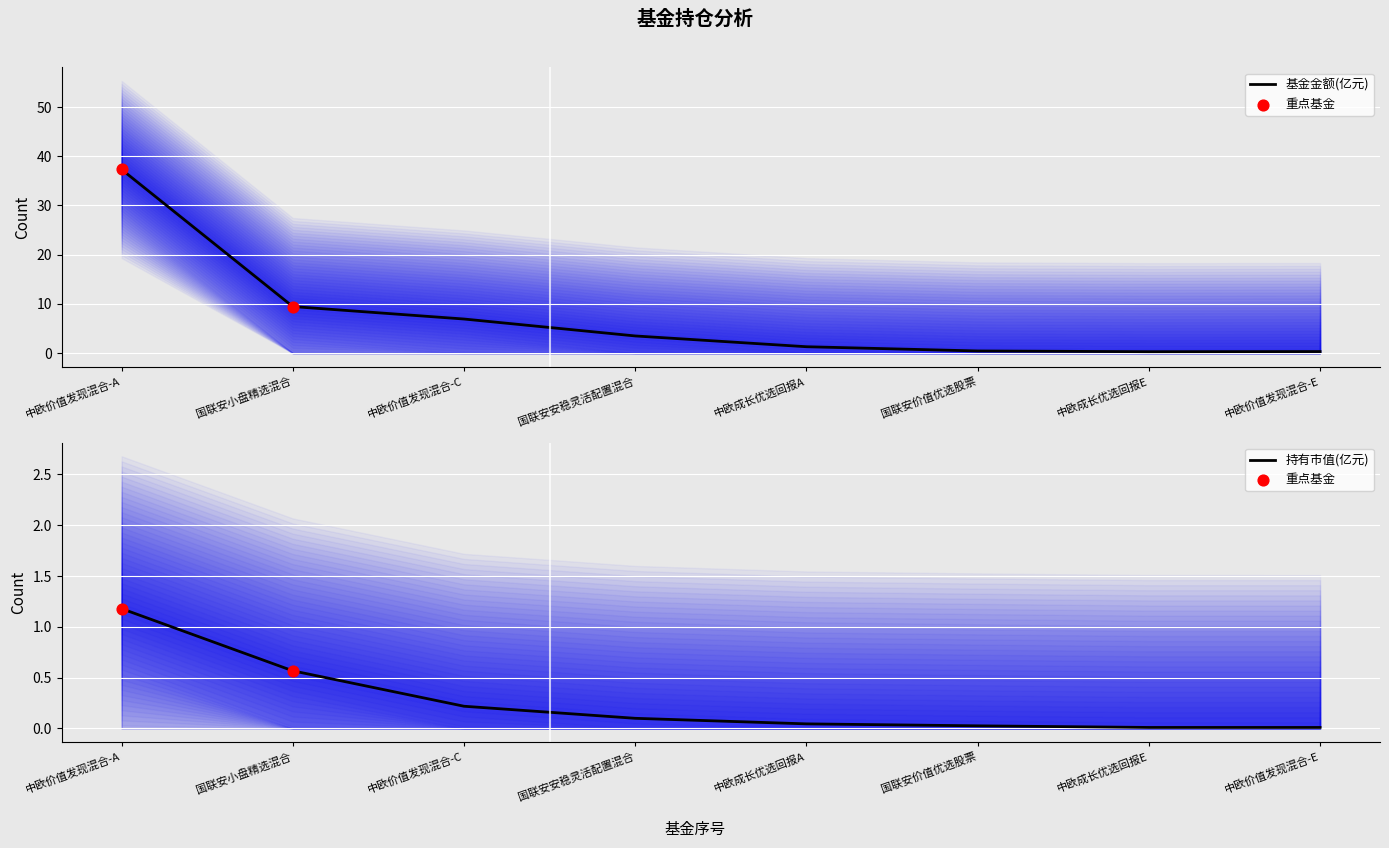

Is the value of 基金金额 at 中欧成长优选回报E greater than the value of 持有市值(亿元) at 国联安安稳灵活配置混合?

Yes